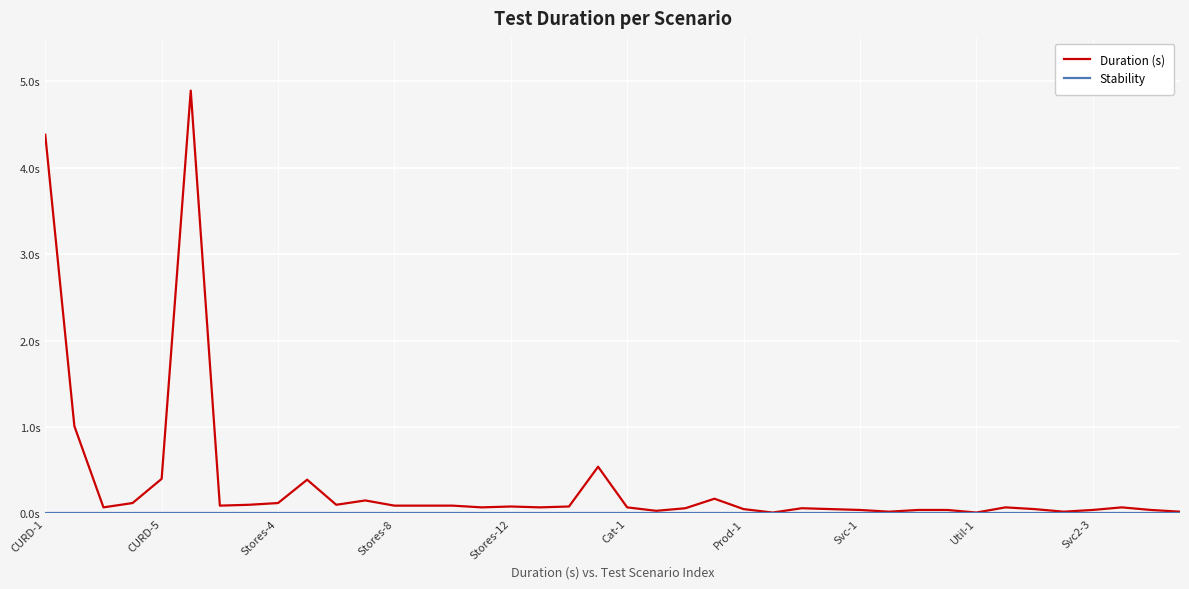

What is the difference between the maximum and second lowest values in the Duration (s) series?

4.9